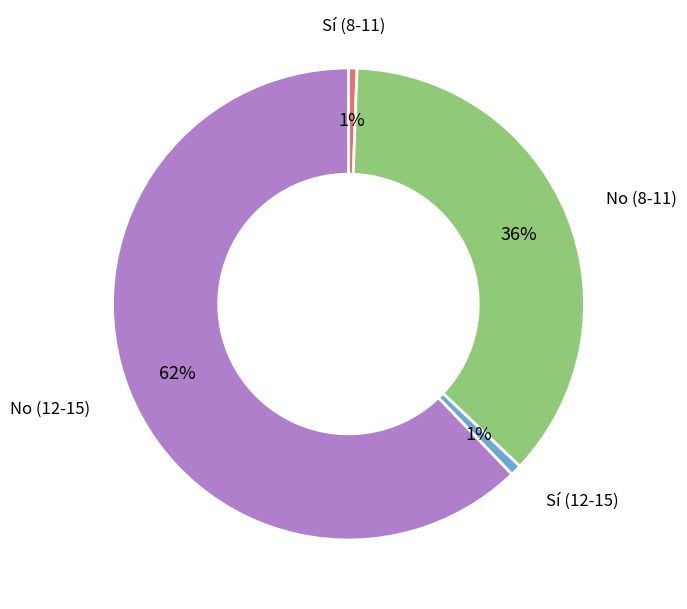

To the nearest percent, what is the average slice percentage?

25%